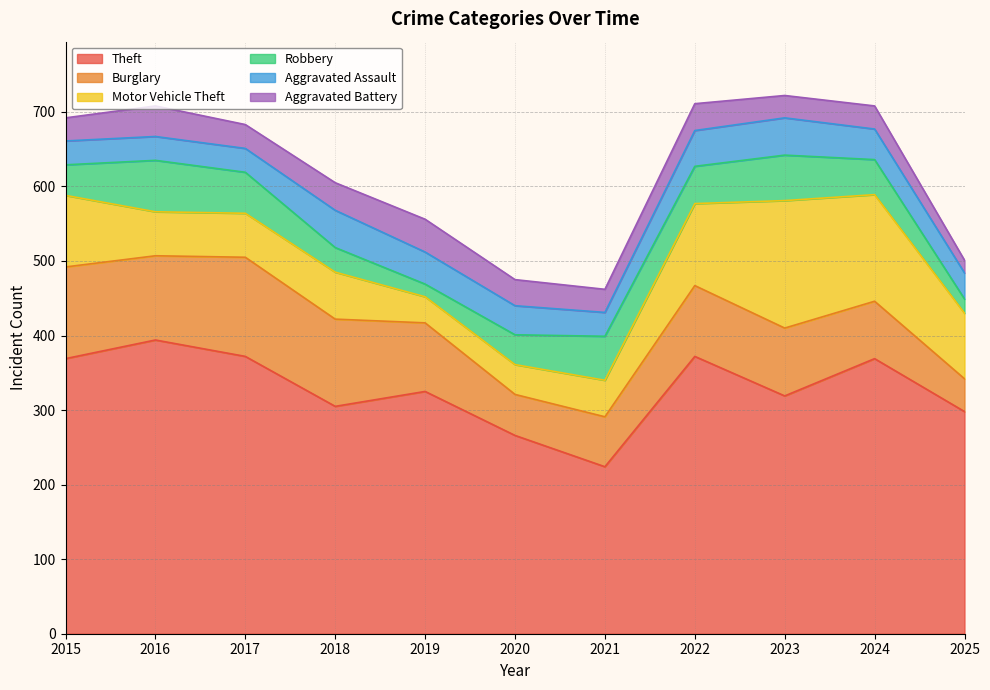

What is the minimum value for Theft?

224